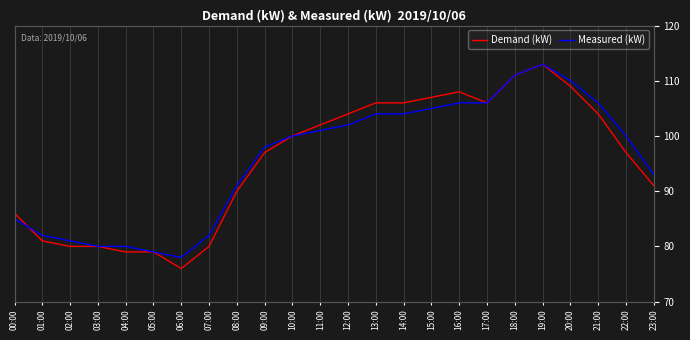

Where do Measured (kW) and Demand (kW) first cross each other?

00:00 and 01:00